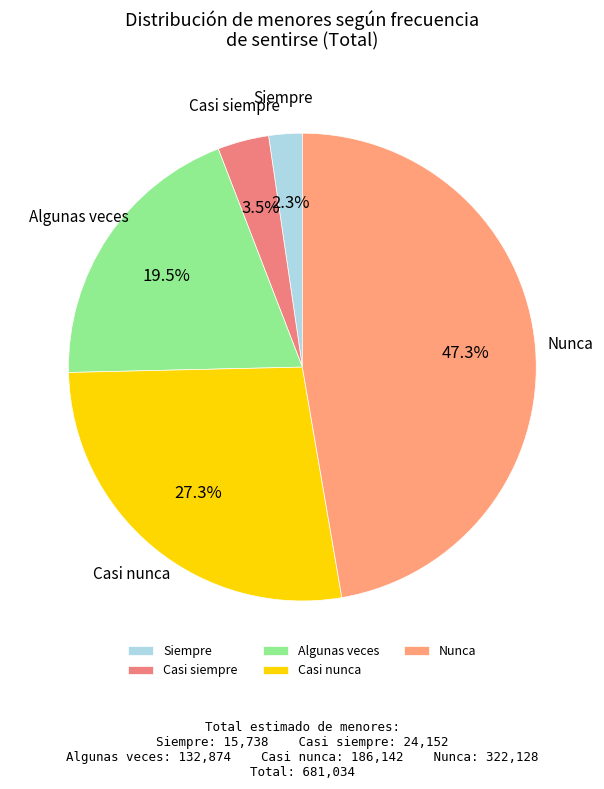

How many slices are in this pie chart?

5